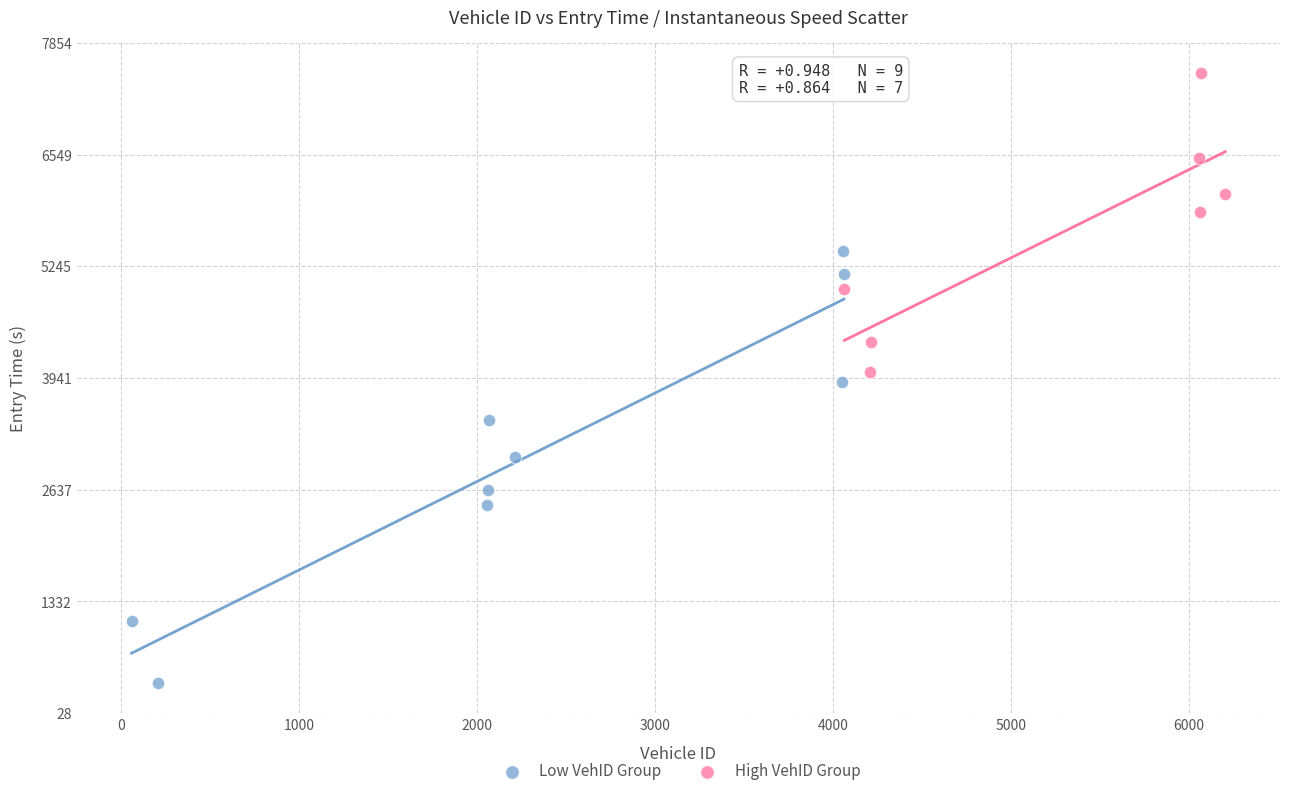

Which series has the widest spread of Y values?

Low VehID Group